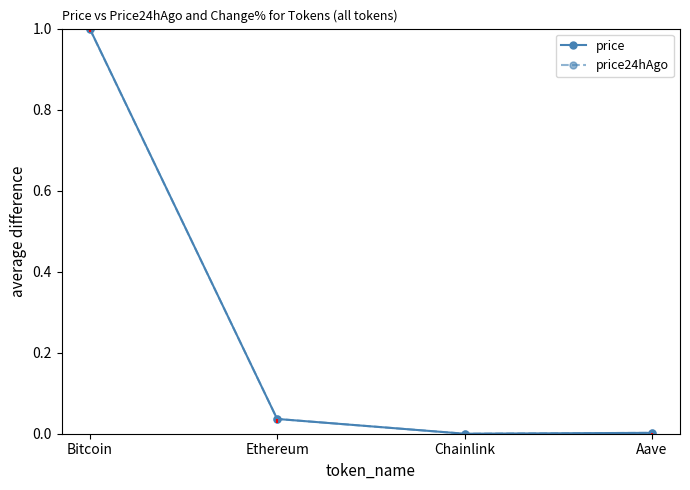

How many positive values does the price series have?

3